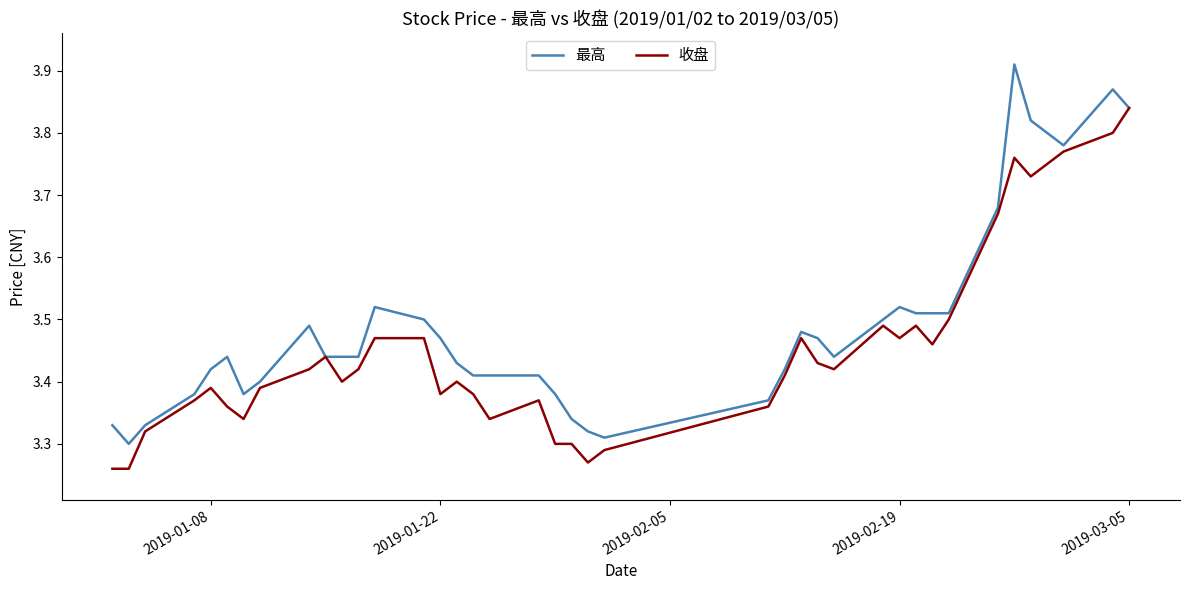

Which series has the largest total across all categories?

最高